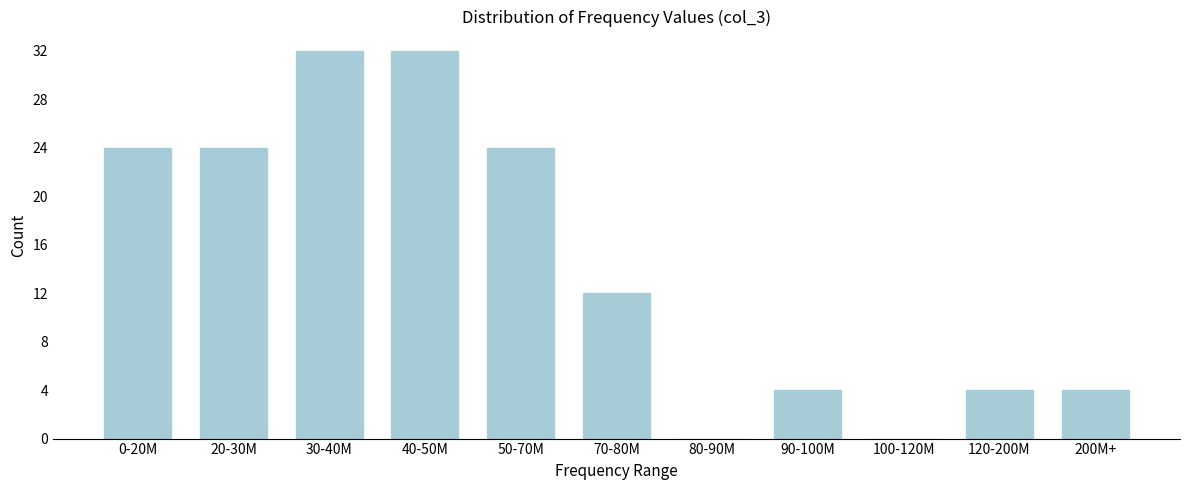

Reading right to left, what are all the values shown in this chart?

200M+=4	120-200M=4	100-120M=0	90-100M=4	80-90M=0	70-80M=12	50-70M=24	40-50M=32	30-40M=32	20-30M=24	0-20M=24